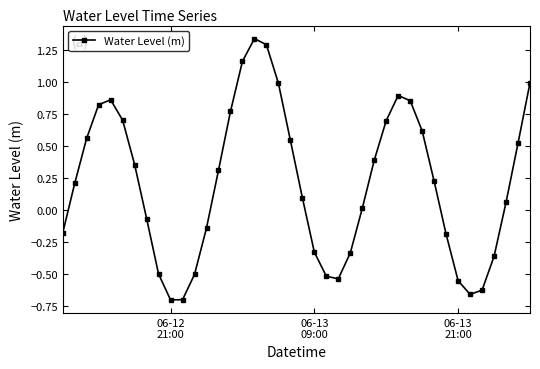

What is the sum of all values?

8.4